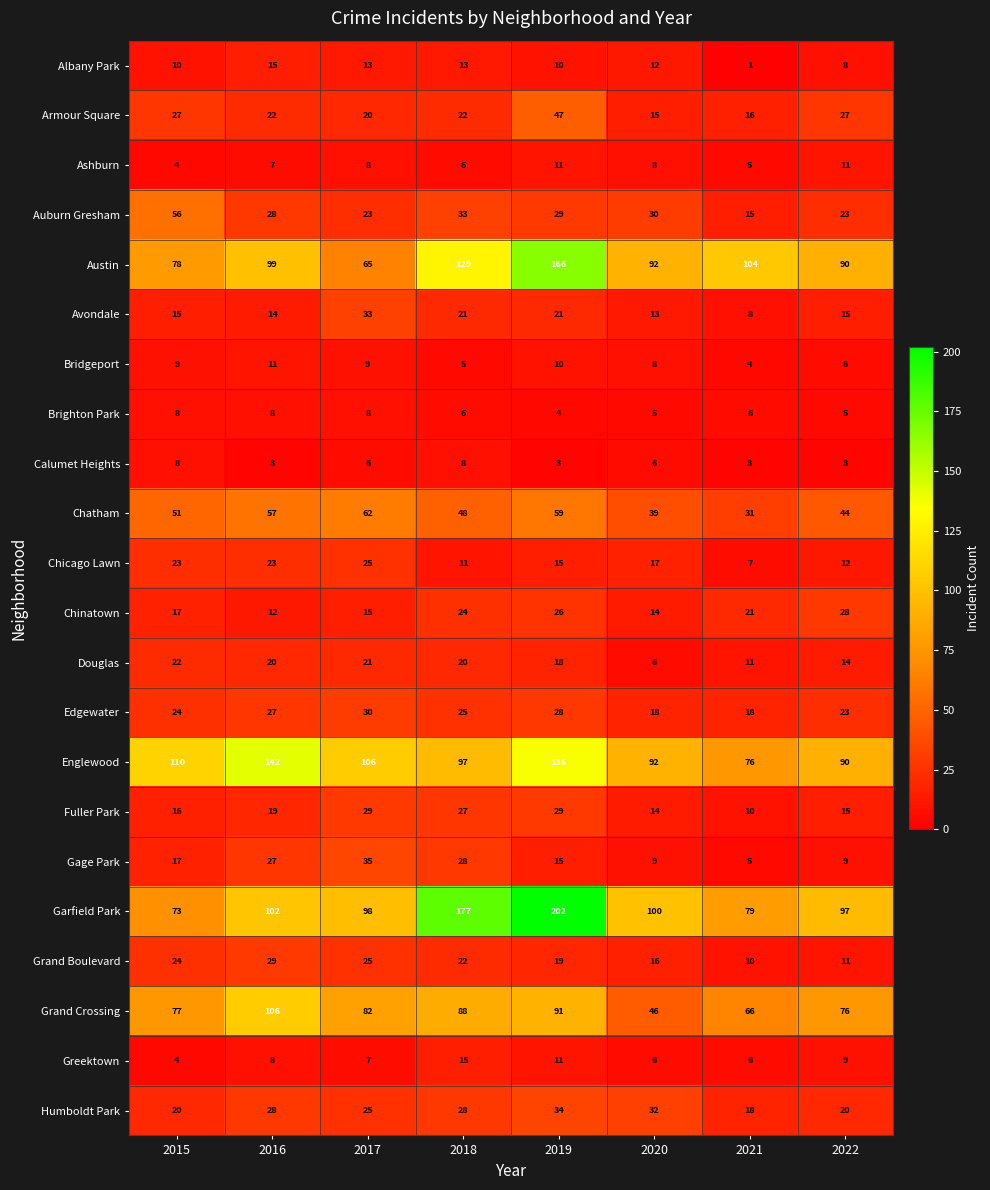

Which category has the lowest value in the Fuller Park series?

2021